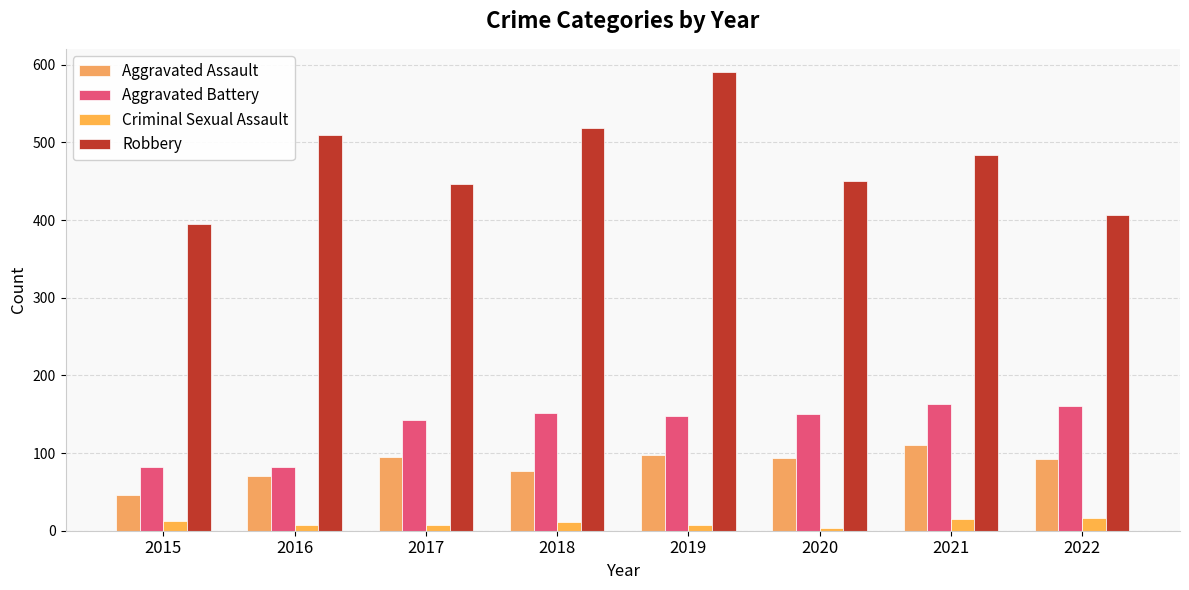

Does the chart contain stacked bars?

No